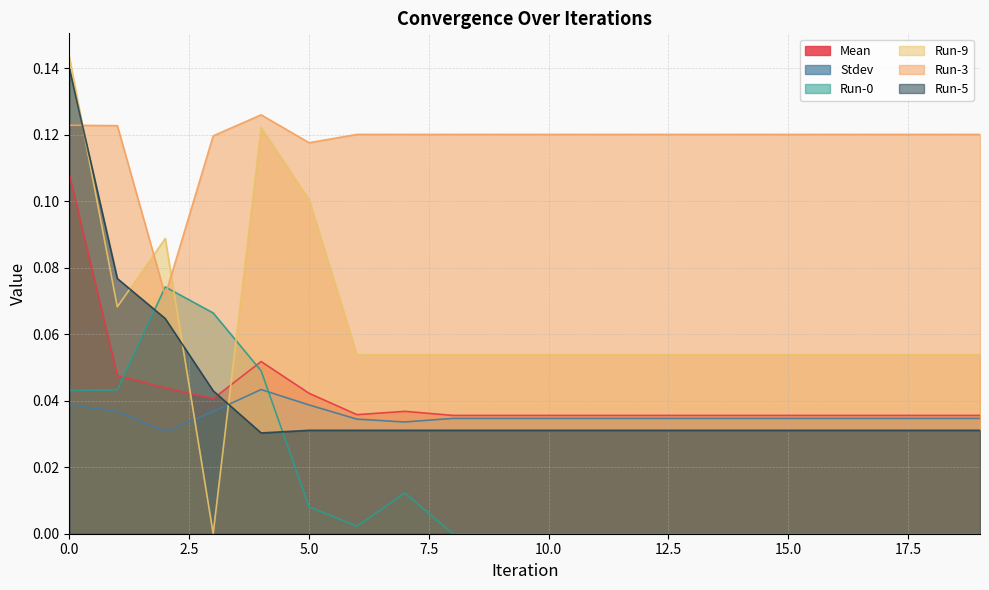

What is the sum of the Run-9 values at 1 and 6?

0.1